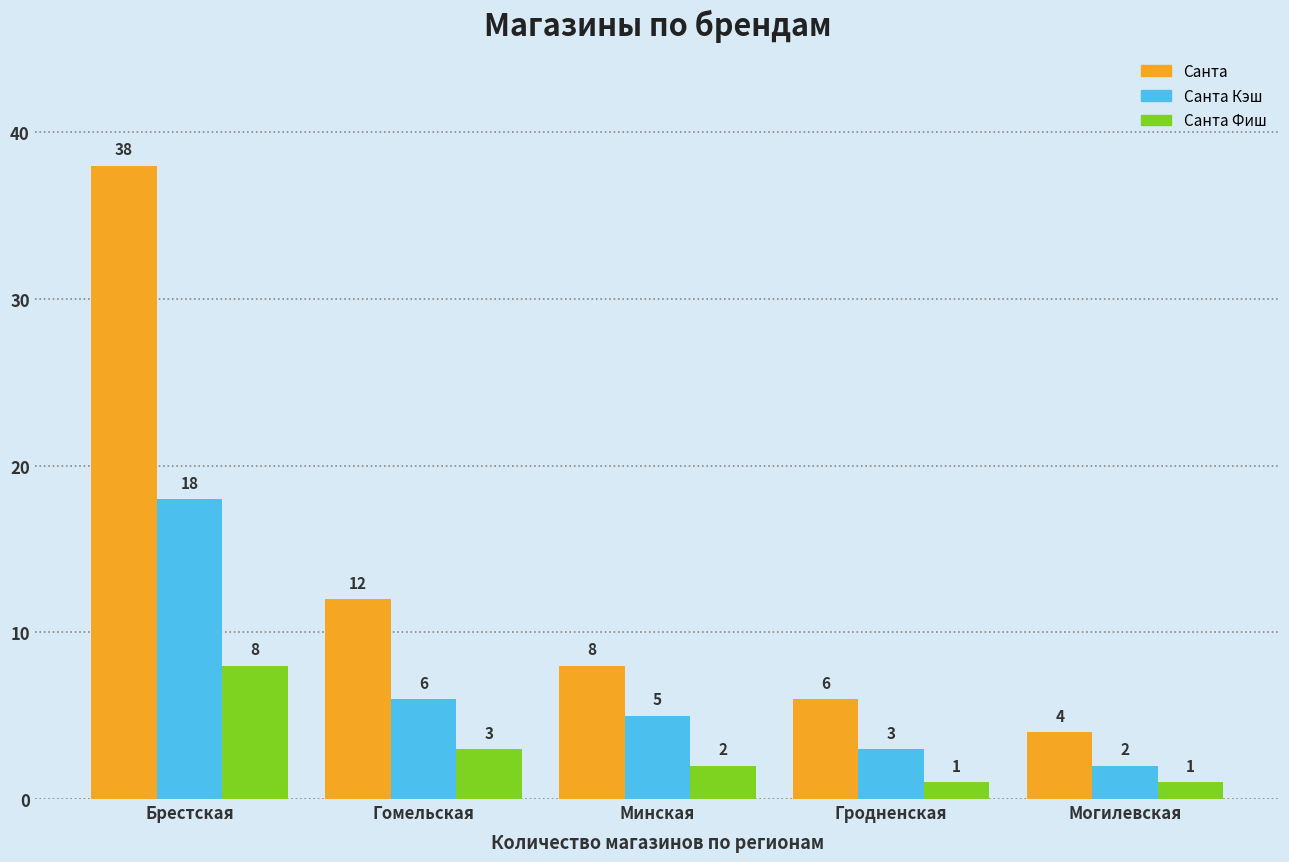

True or false: Санта Фиш has a value of 1 at Могилевская.

True